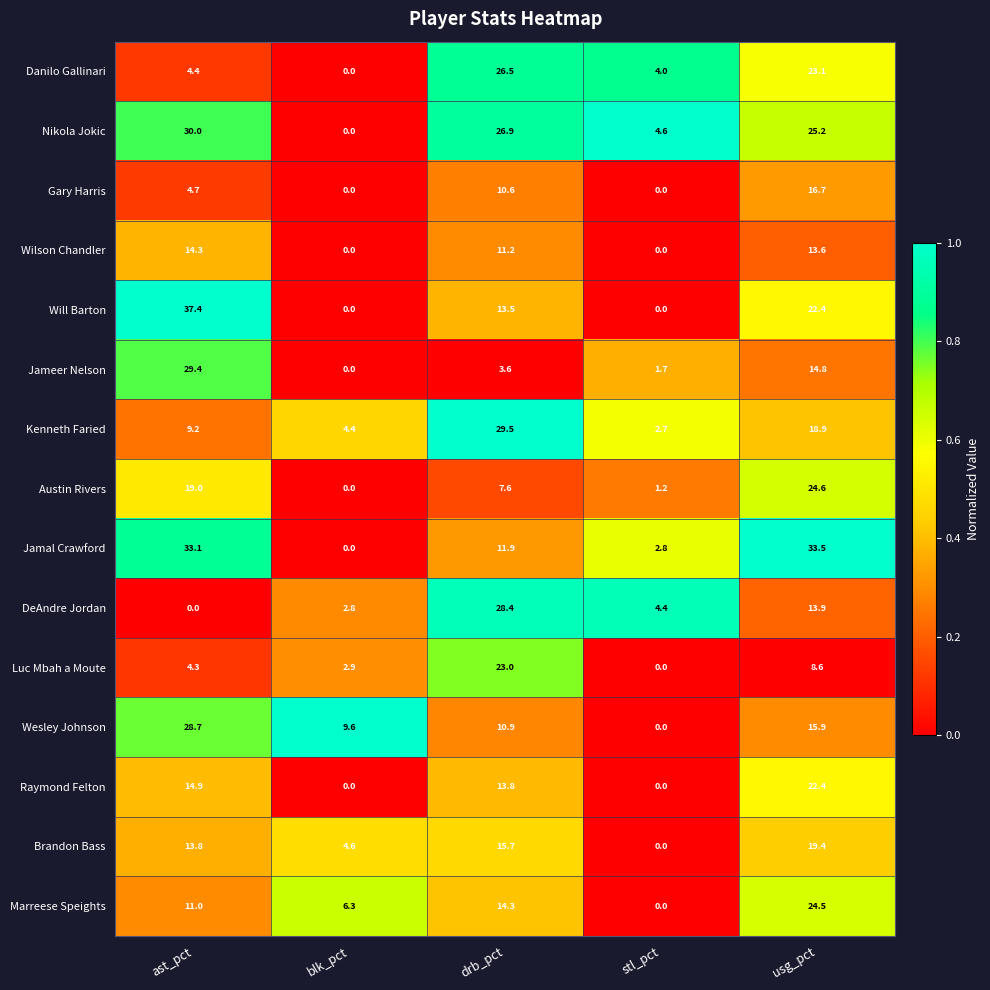

The value of Danilo Gallinari at usg_pct is 23.1. True or false?

True